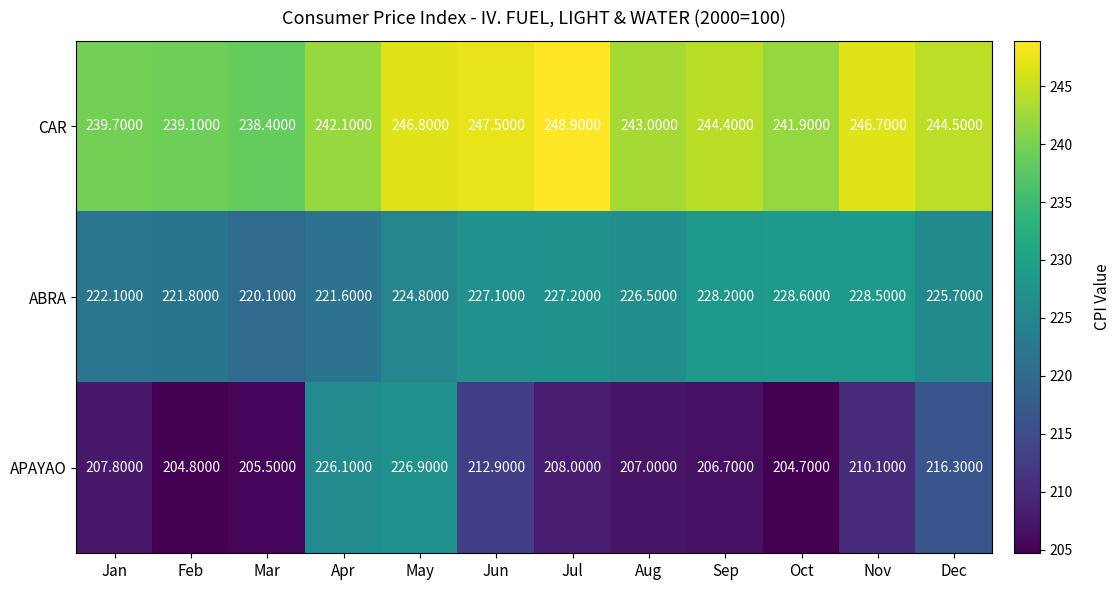

Which category has the lowest value across all series?

Oct